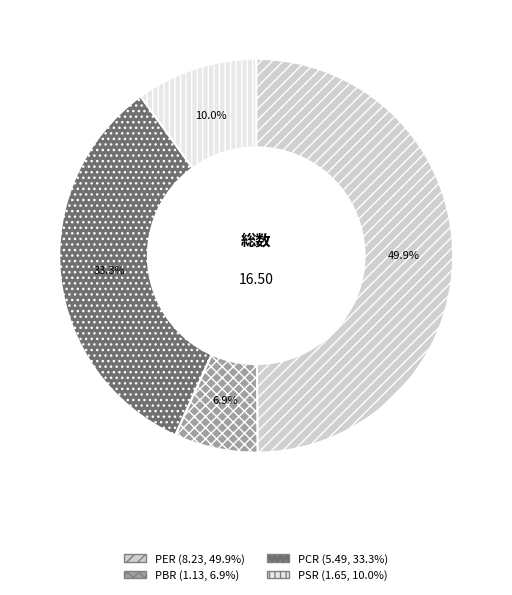

True or false: PCR accounts for 33% of the total.

True